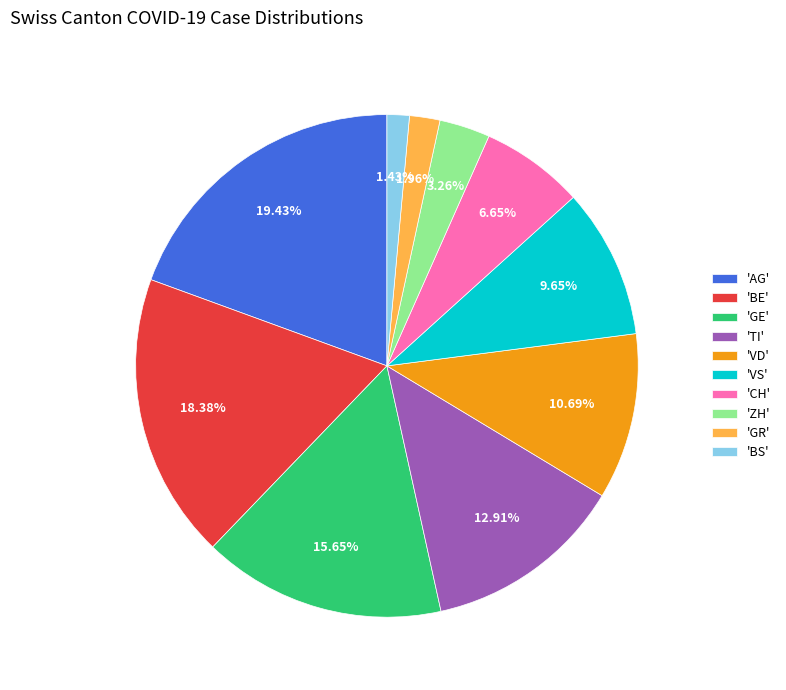

What is the largest slice in the pie chart?

'AG'